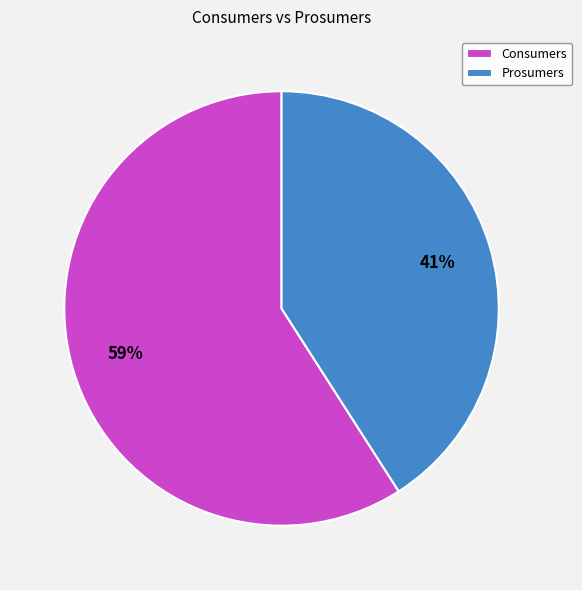

To the nearest percent, what is the difference between the Prosumers and Consumers slice percentages?

18%